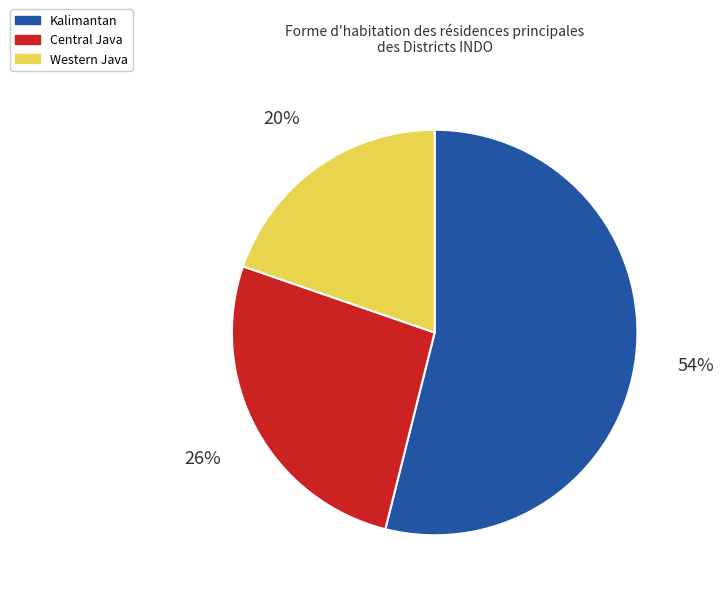

To the nearest percent, what is the difference between the largest and smallest slice percentages?

34%